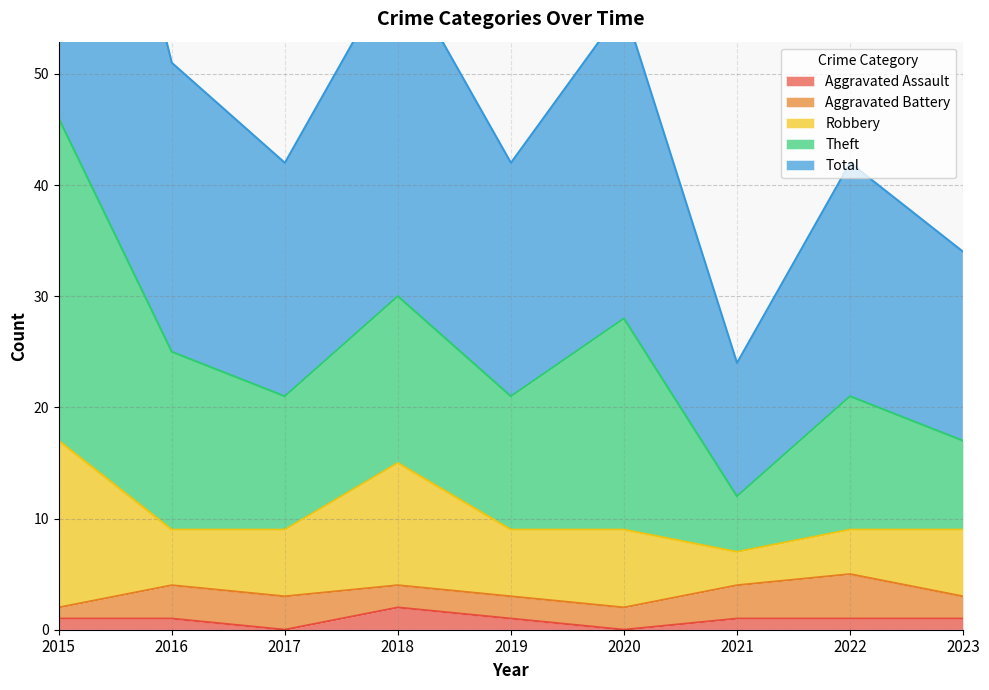

Where does the Theft series first go above 12?

2015